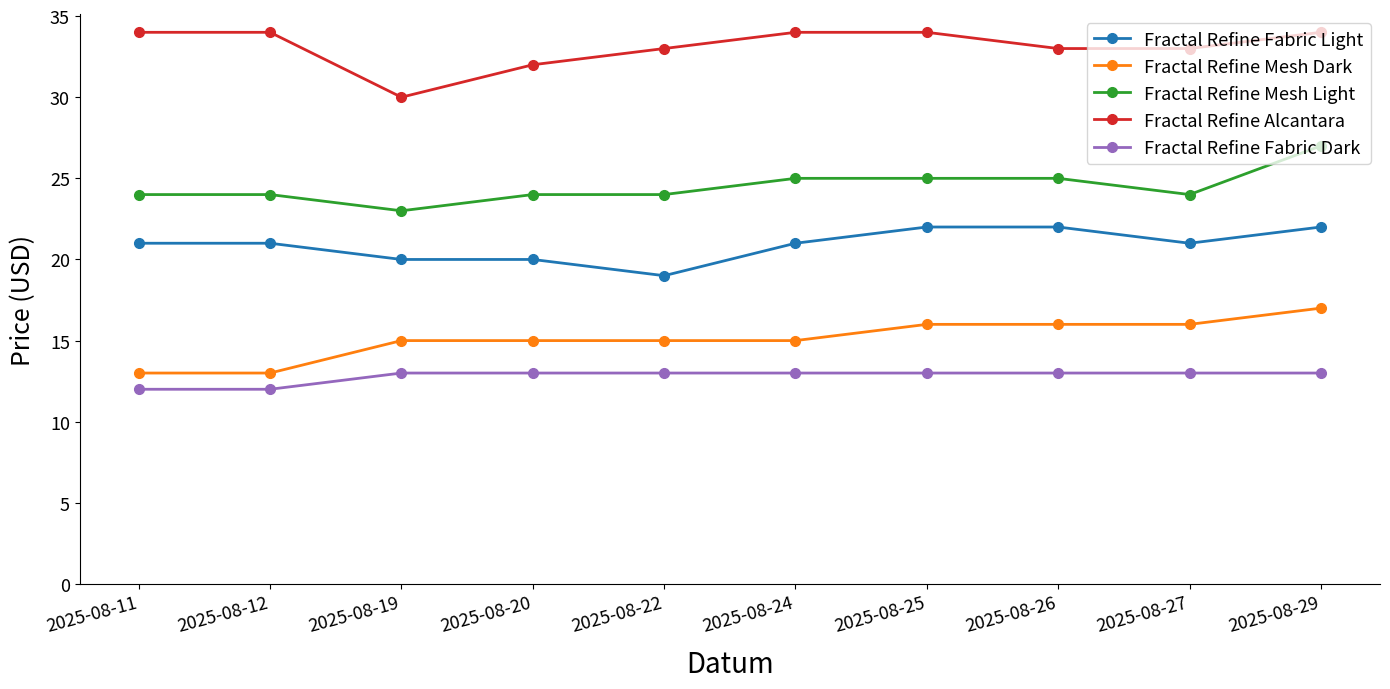

Rank the series at 2025-08-20 from lowest to highest value.

Fractal Refine Fabric Dark, Fractal Refine Mesh Dark, Fractal Refine Fabric Light, Fractal Refine Mesh Light, Fractal Refine Alcantara